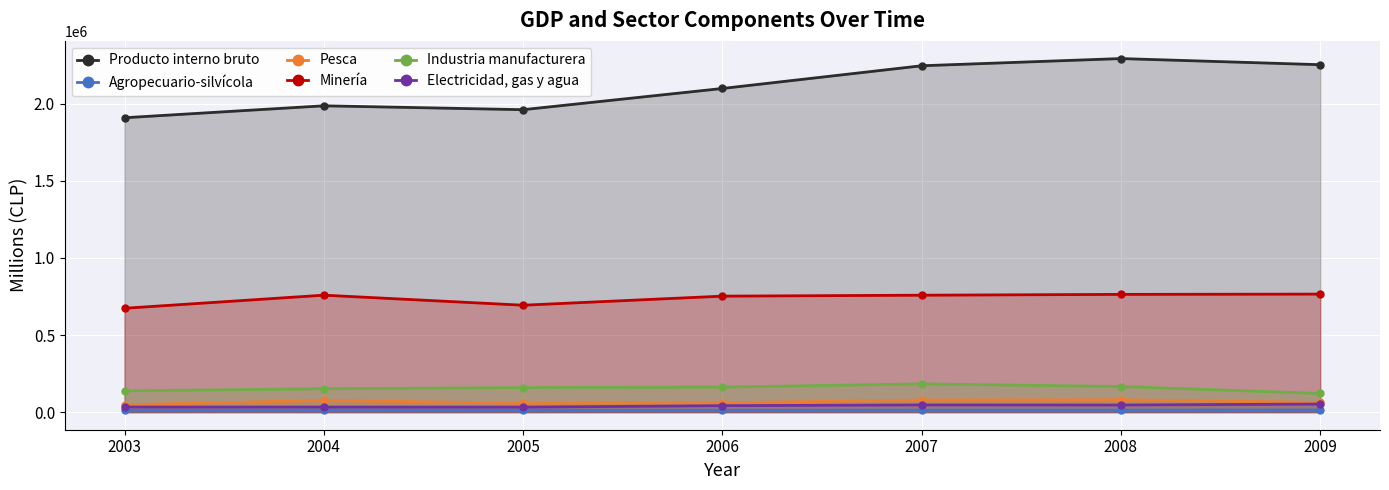

How many lines are shown in the chart?

6